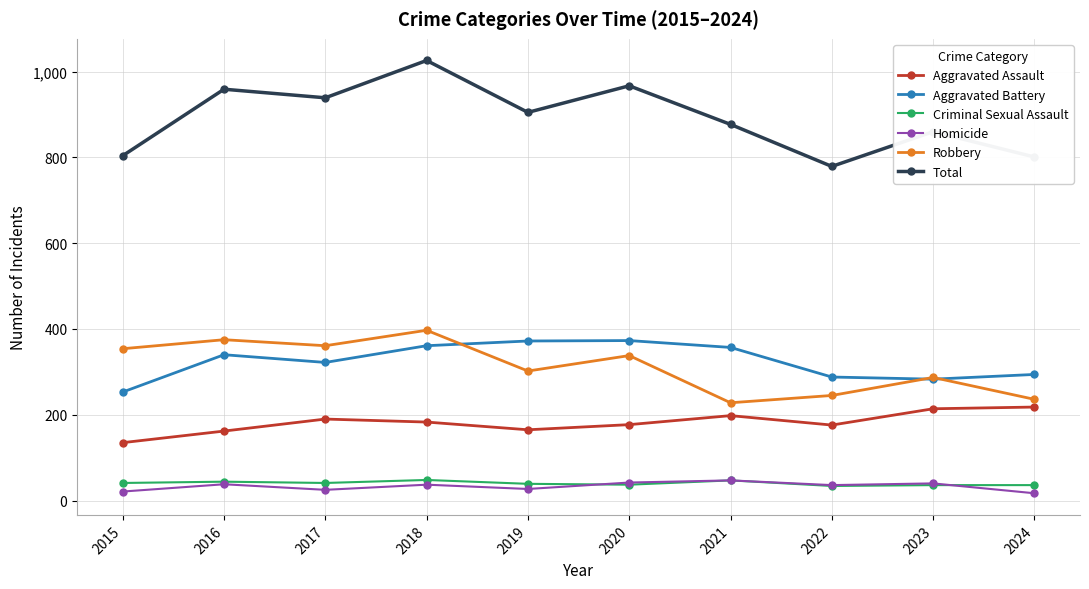

True or false: Total has more than 0 points higher than both neighbors.

True